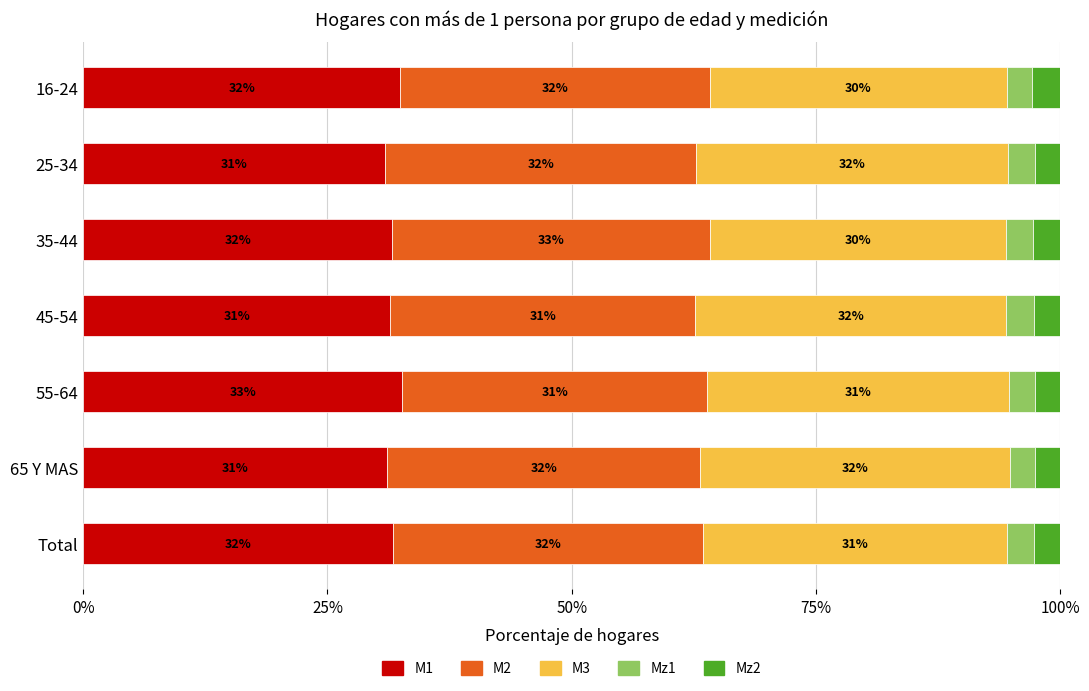

What is the lowest value of the M1 series?

30.9